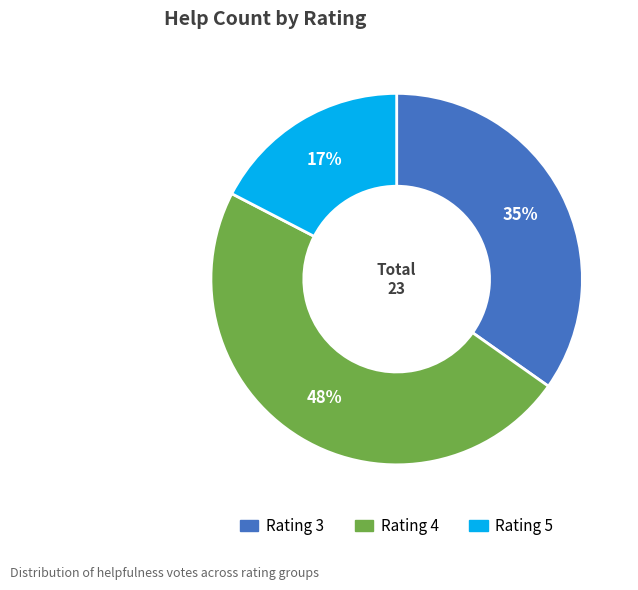

To the nearest percent, what is the average slice percentage?

33%